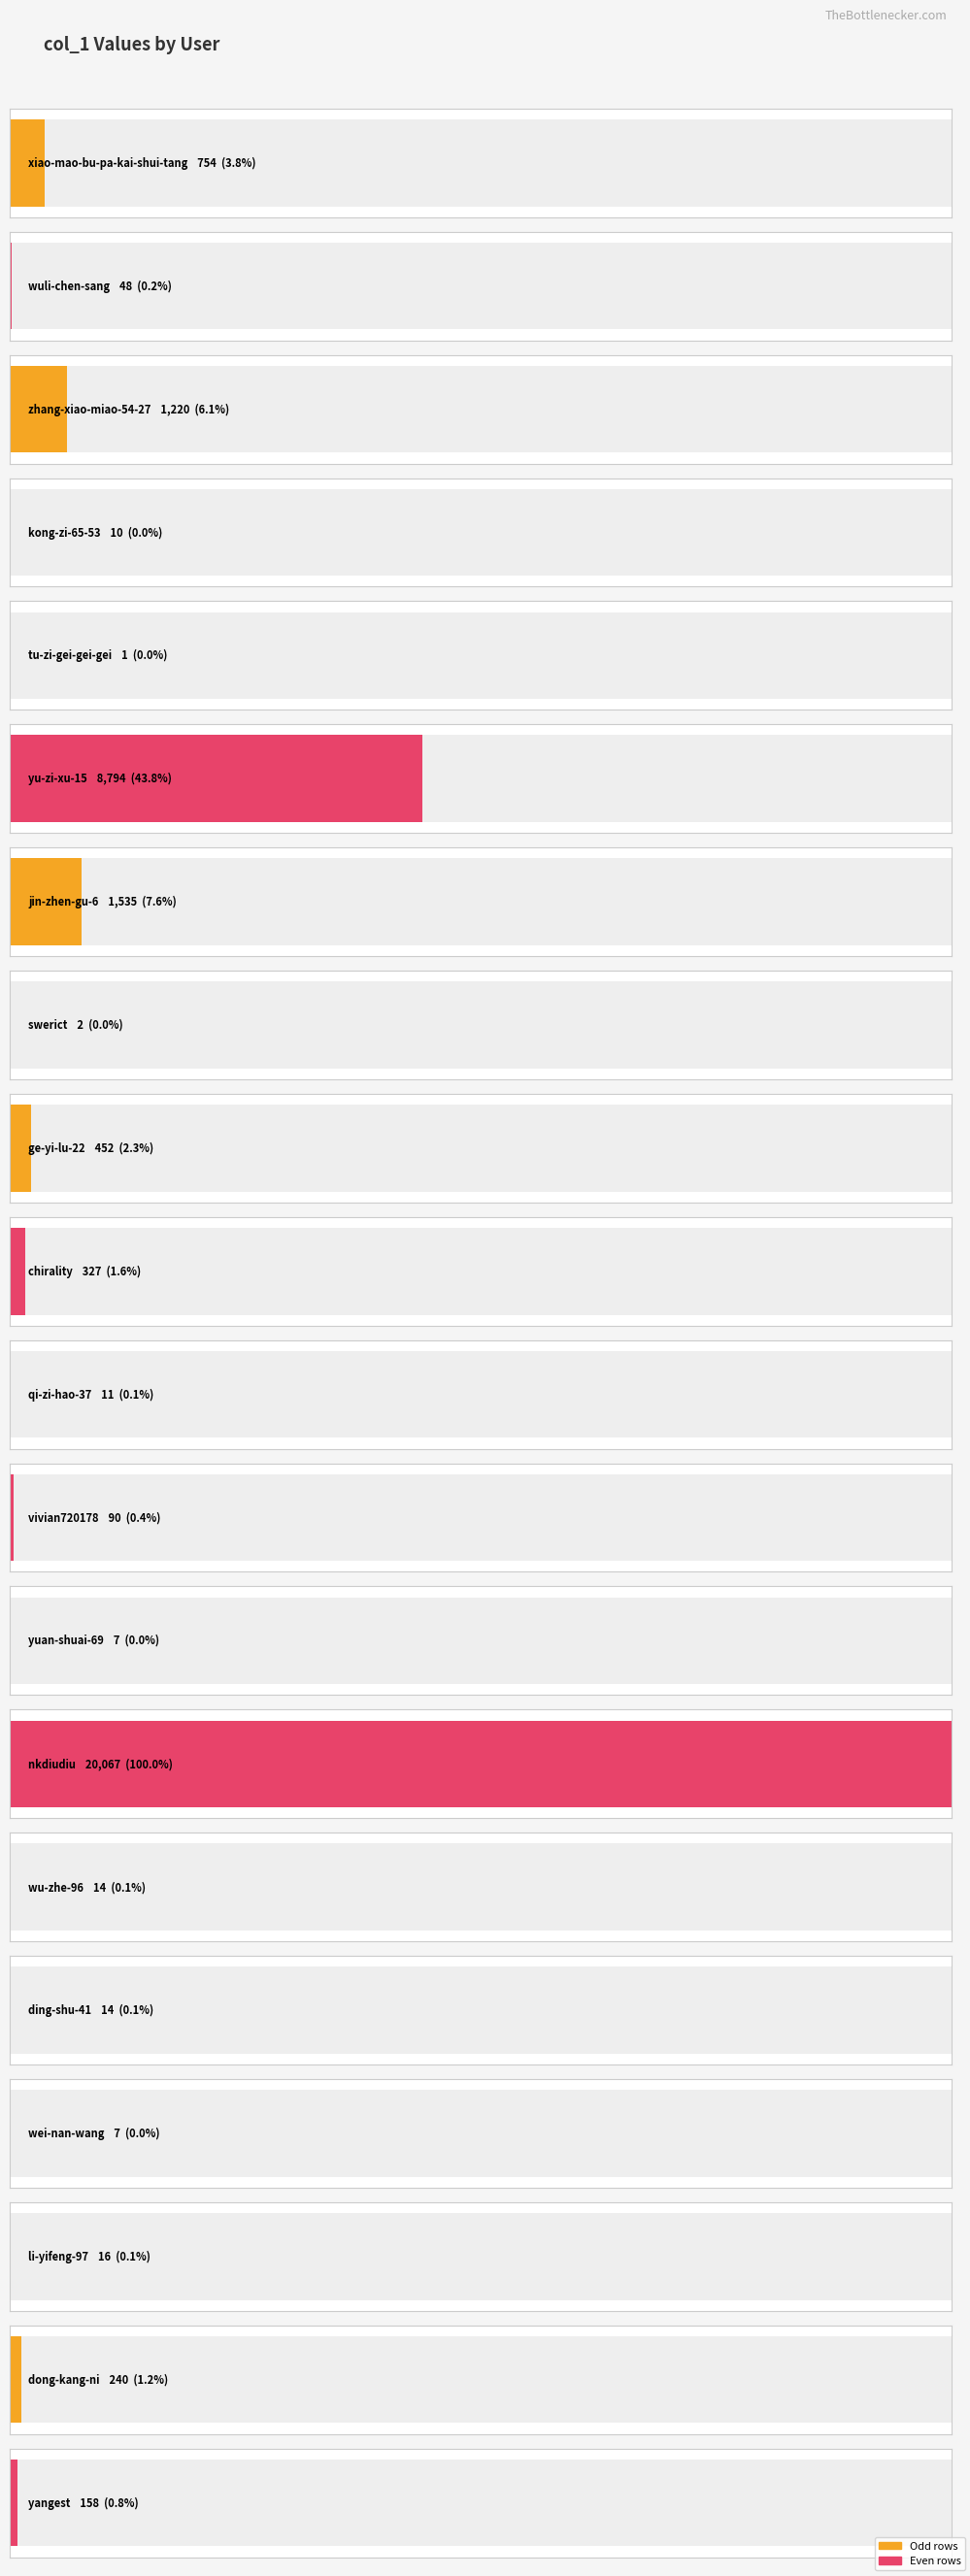

What is the difference between the second highest and second lowest values?

8792